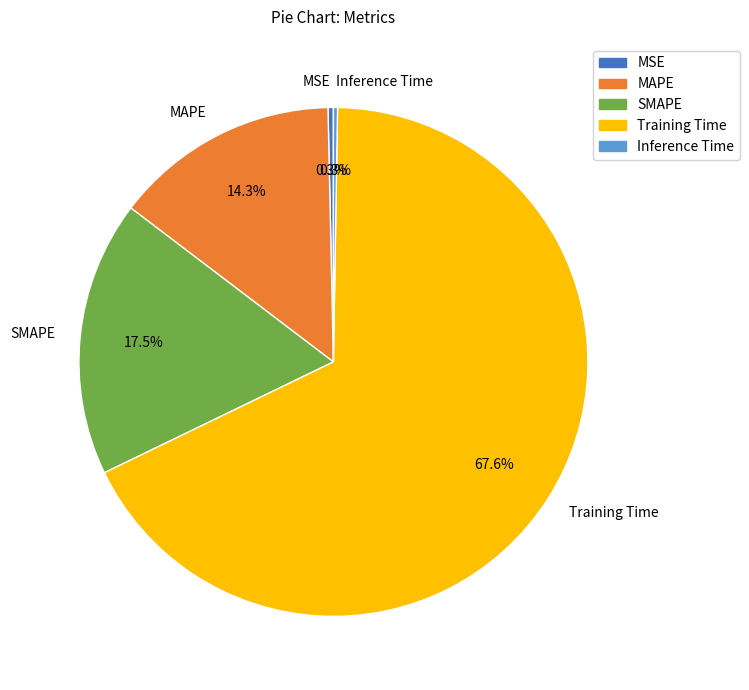

The MAPE slice represents 14% of the pie. True or false?

True